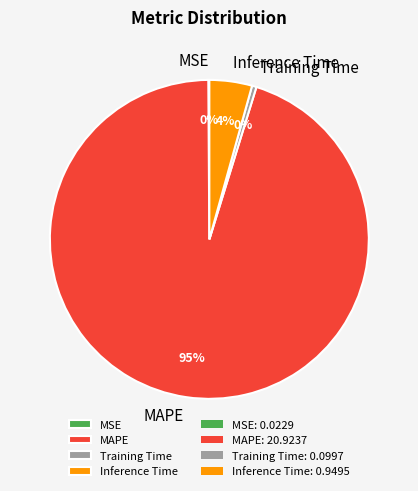

To the nearest percent, what percentage of the pie is Inference Time?

4%